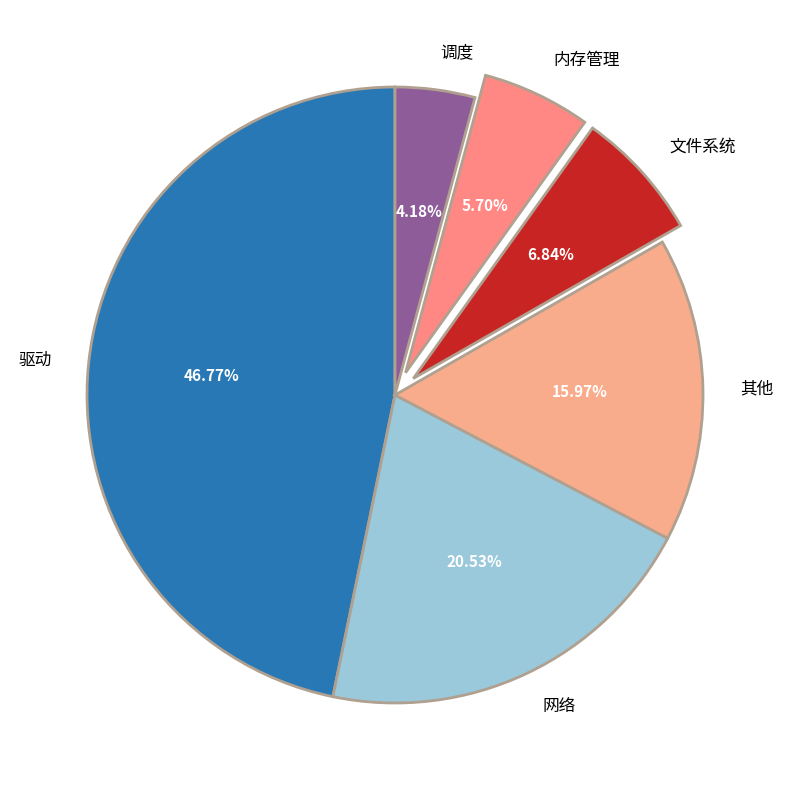

What is the total percentage of 驱动 and 其他?

62.7%